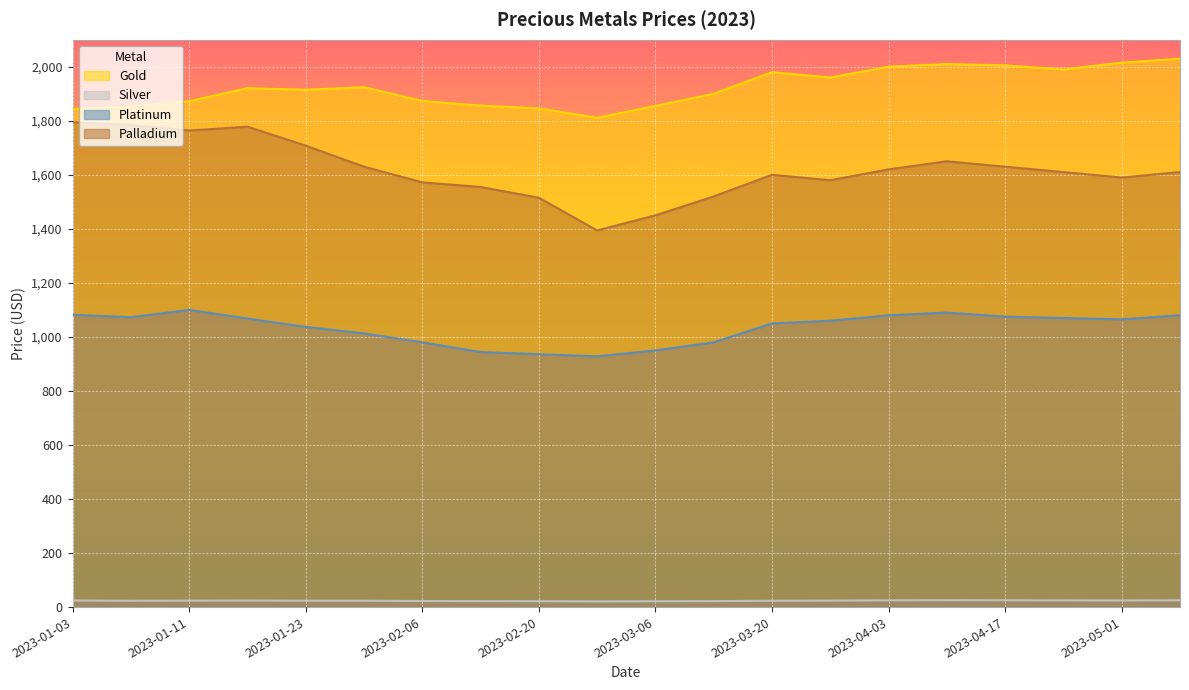

What value does the Gold series have at 2023-03-06?

1855.0